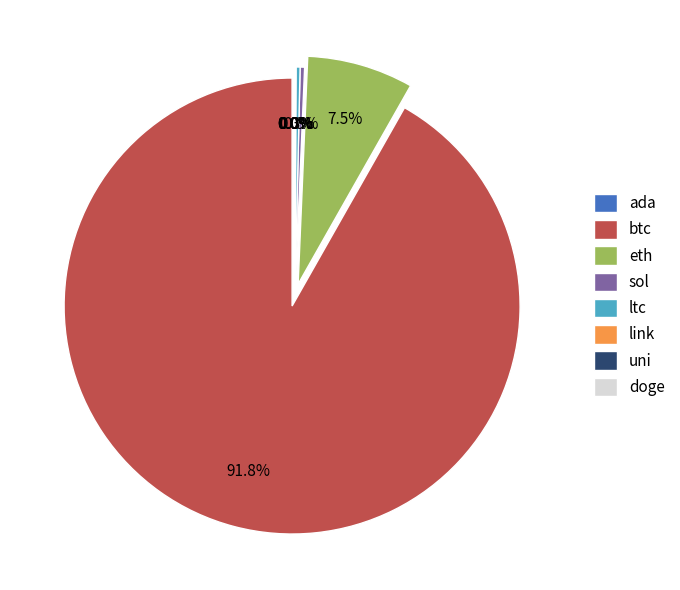

Which slice is the largest?

btc